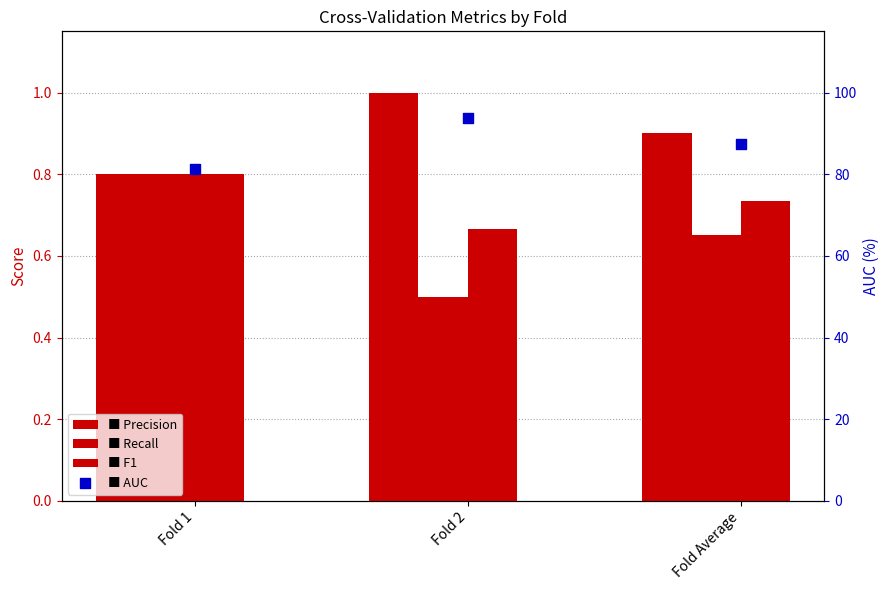

What are all the series names shown in the legend?

Precision, Recall, F1, AUC